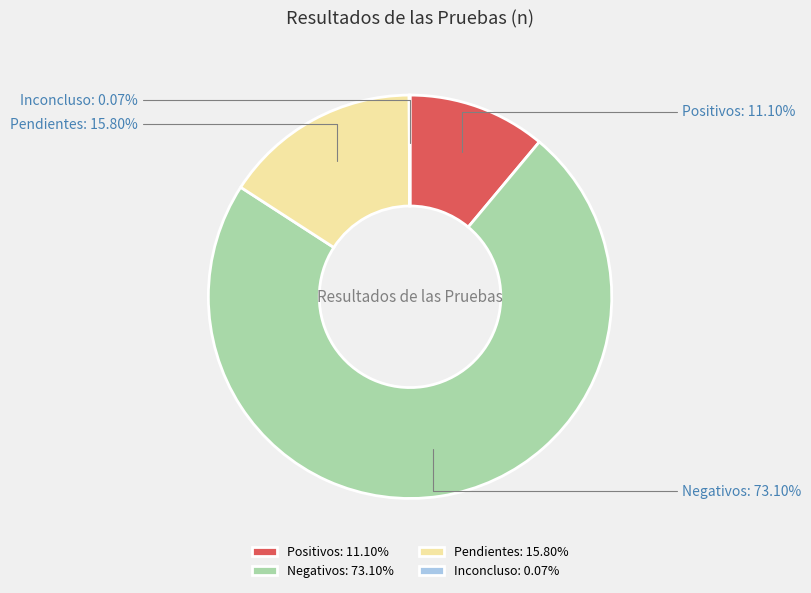

To the nearest percent, what portion does Pendientes represent?

16%